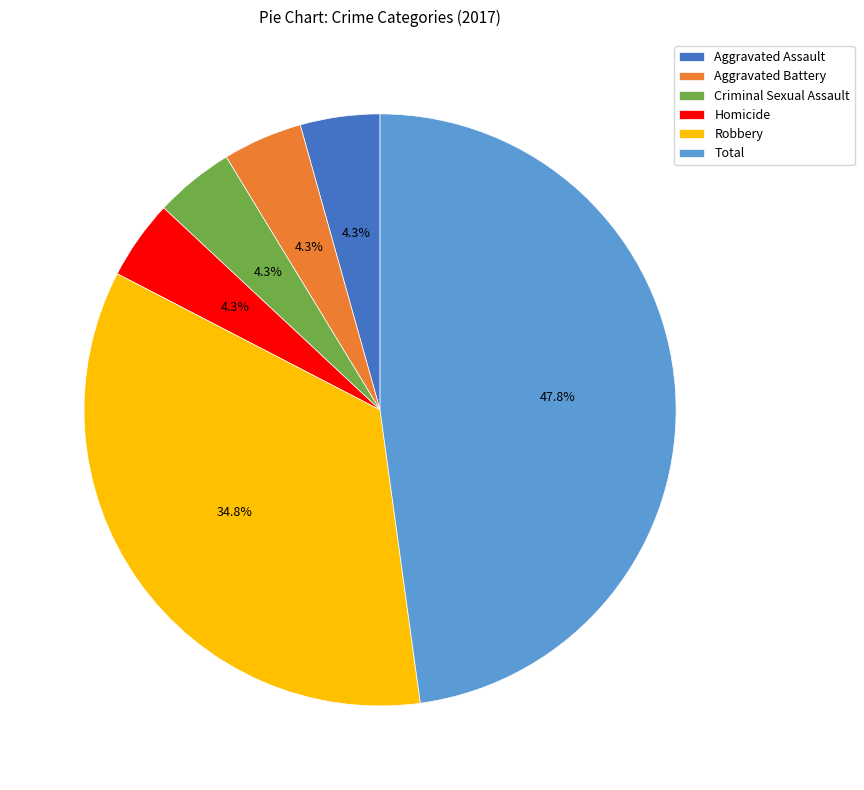

Count the number of slices in the pie.

6